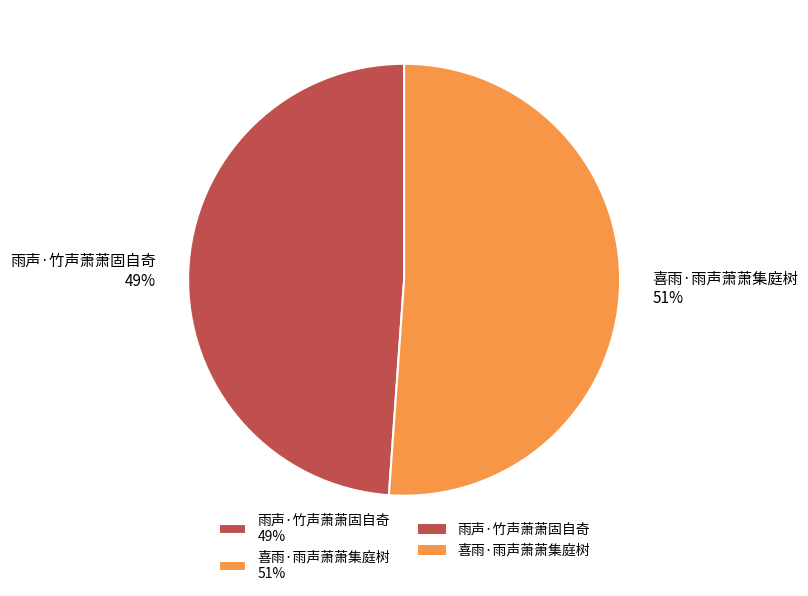

What is the smallest slice in the pie chart?

雨声·竹声萧萧固自奇